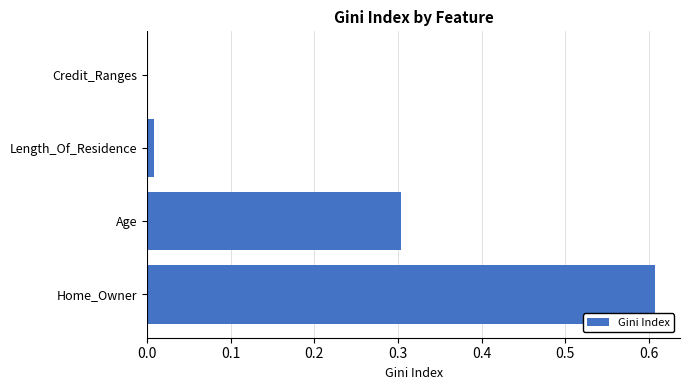

Which has a higher value, Age or Home_Owner?

Home_Owner